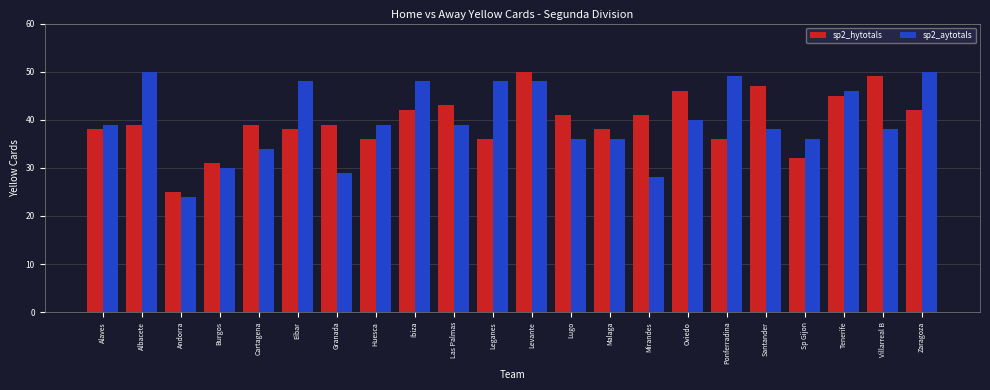

What is the label of the 1st bar from the left?

Alaves